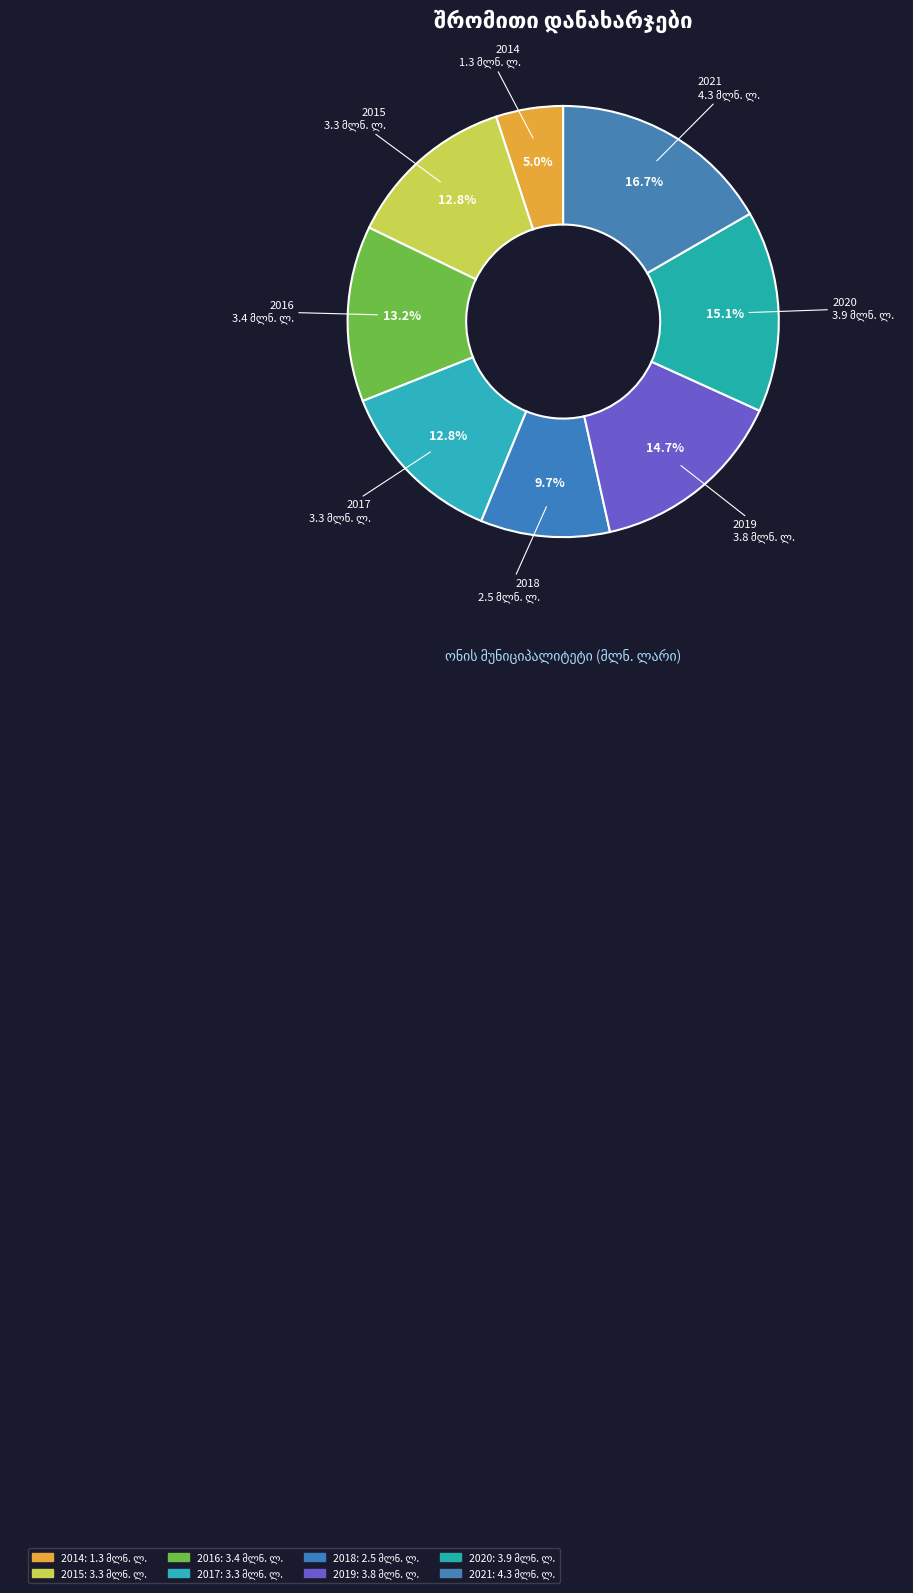

How many segments does this pie chart have?

8